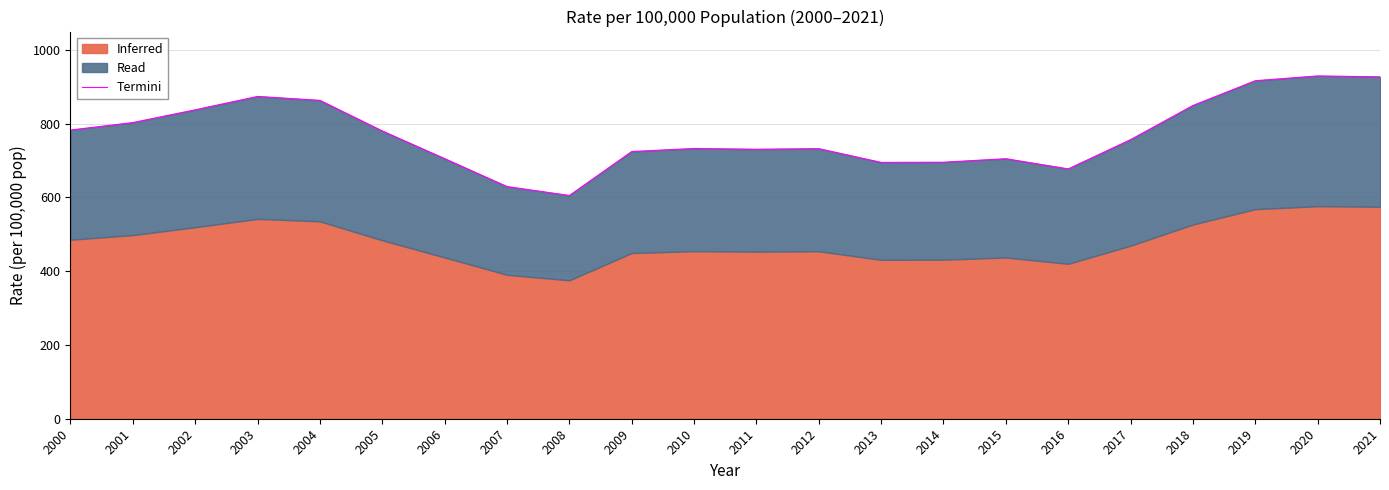

Where is the first local maximum?

2003